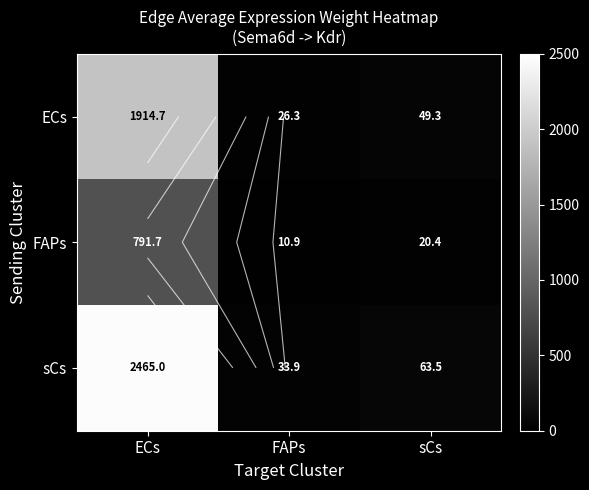

Rank the series by their average value, from lowest to highest.

FAPs, ECs, sCs